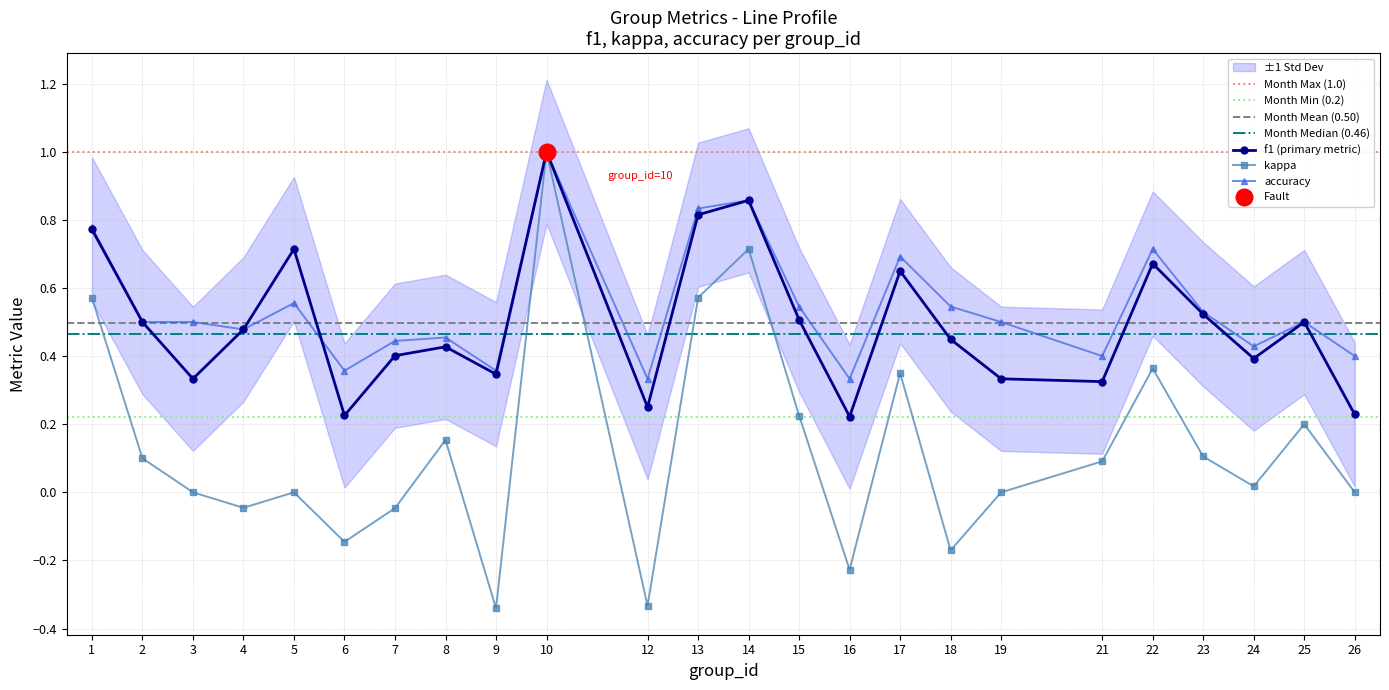

Which series reaches the maximum Y coordinate?

f1